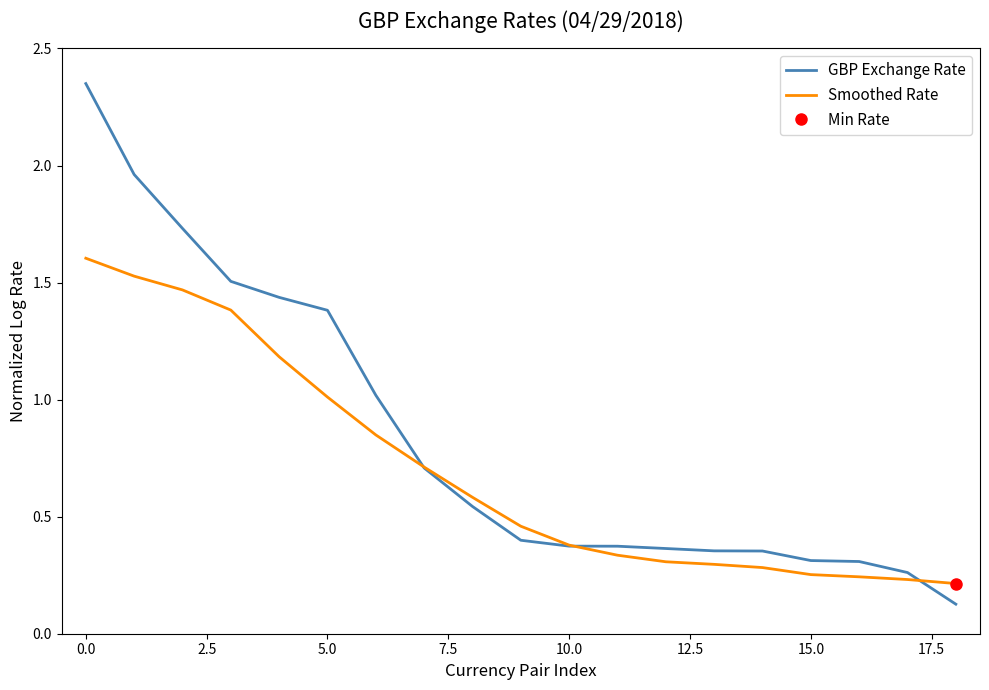

What is the maximum value for Smoothed Rate?

1.6